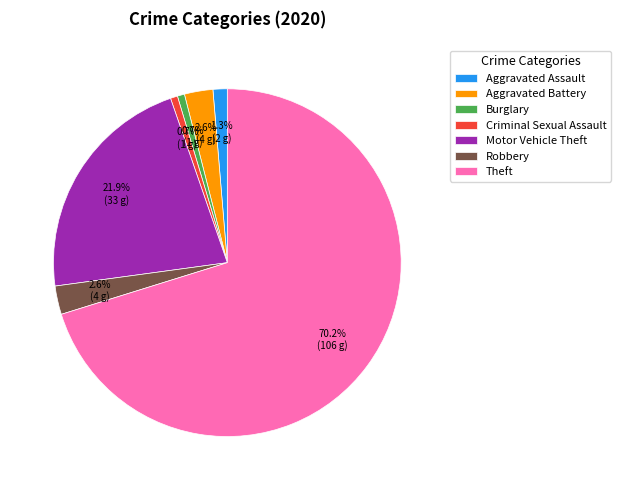

Combined, what portion of the pie is Aggravated Assault and Burglary?

2.0%